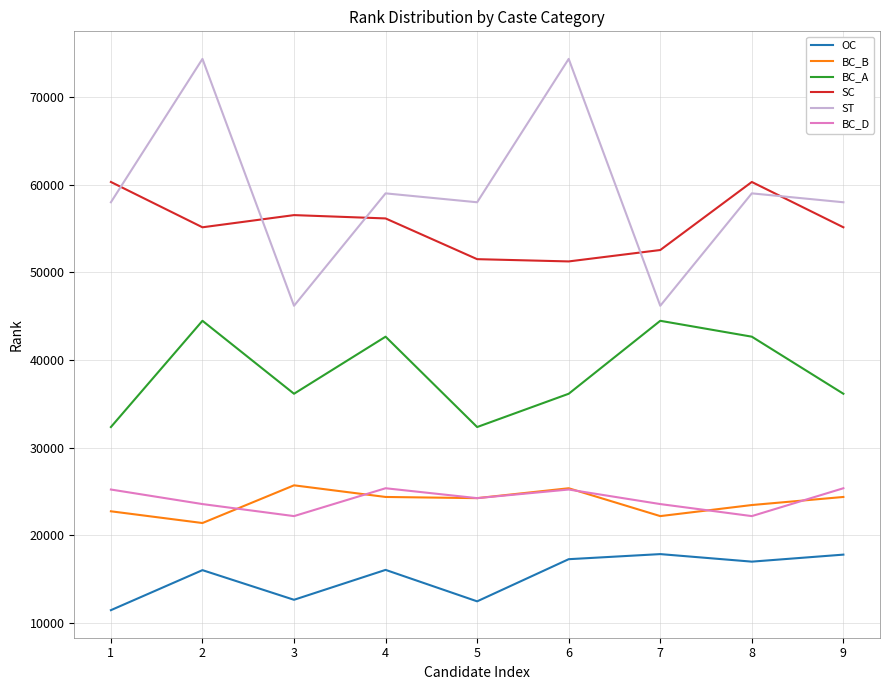

The value of BC_A at 1 is 32352. True or false?

True